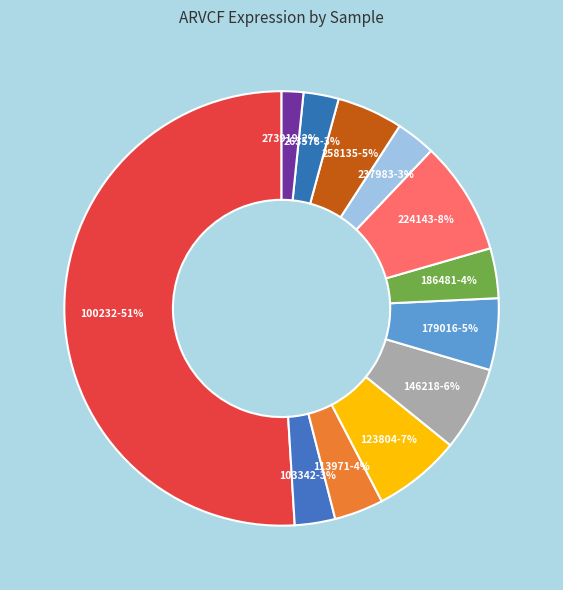

Which has a higher value, 146218 or 273919?

146218